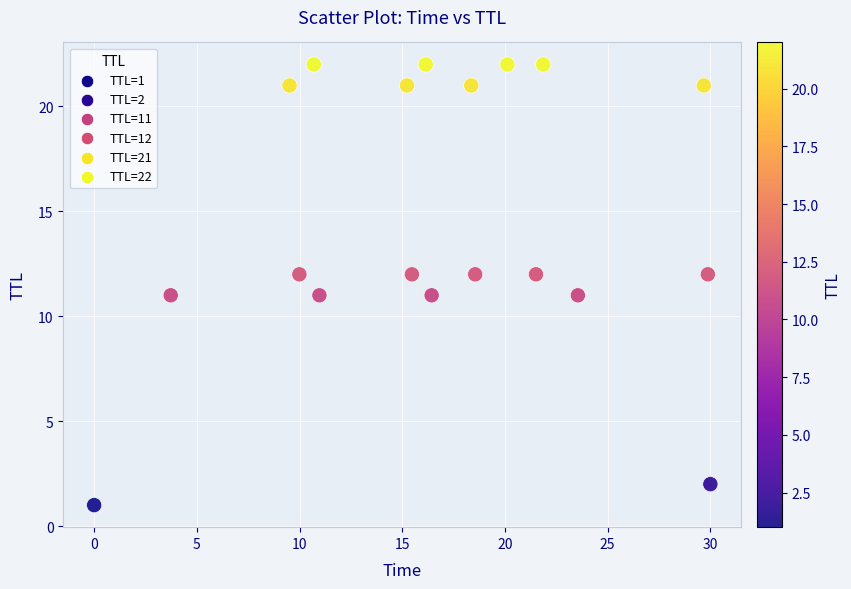

What is the range of Y values (max minus min)?

21